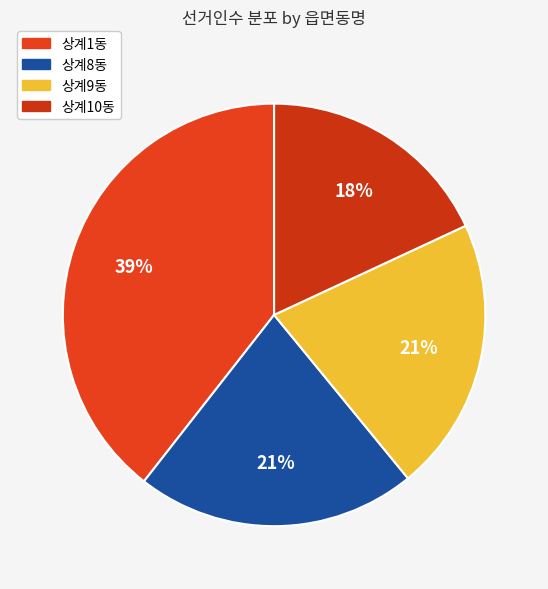

Between 상계1동 and 상계8동, which is larger?

상계1동